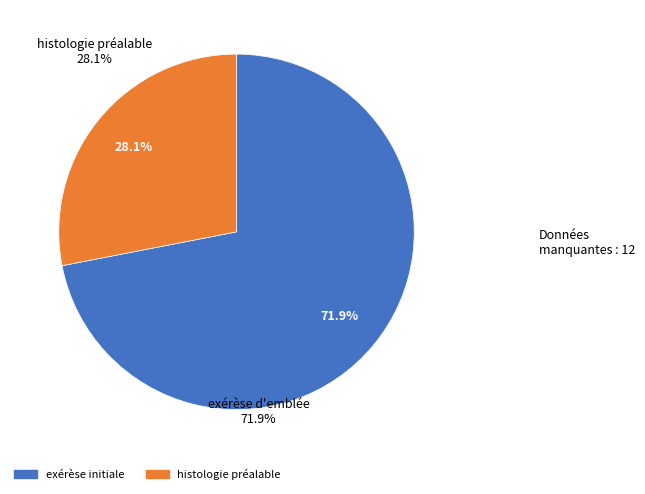

Is there any slice that represents more than half of the pie?

Yes